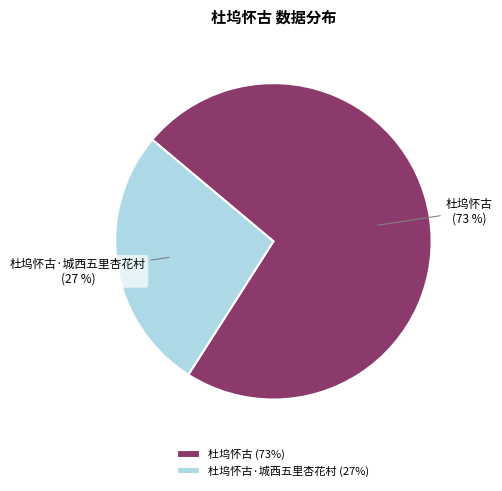

To the nearest percent, what percentage of the pie is 杜坞怀古·城西五里杏花村?

27%